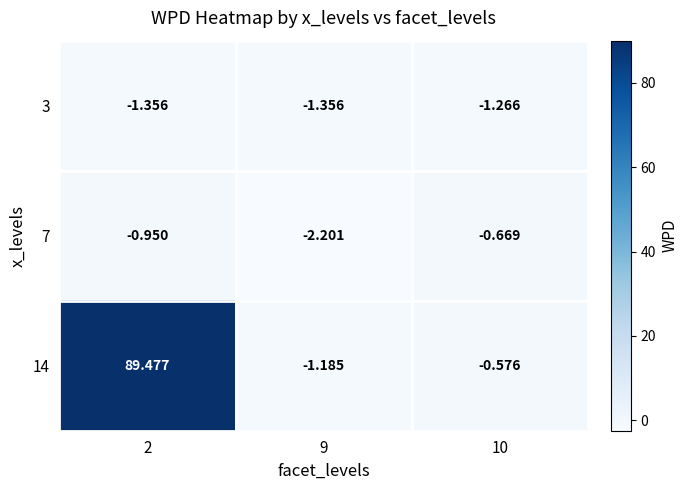

Is the value of 7 at 9 greater than the value of 14 at 2?

No